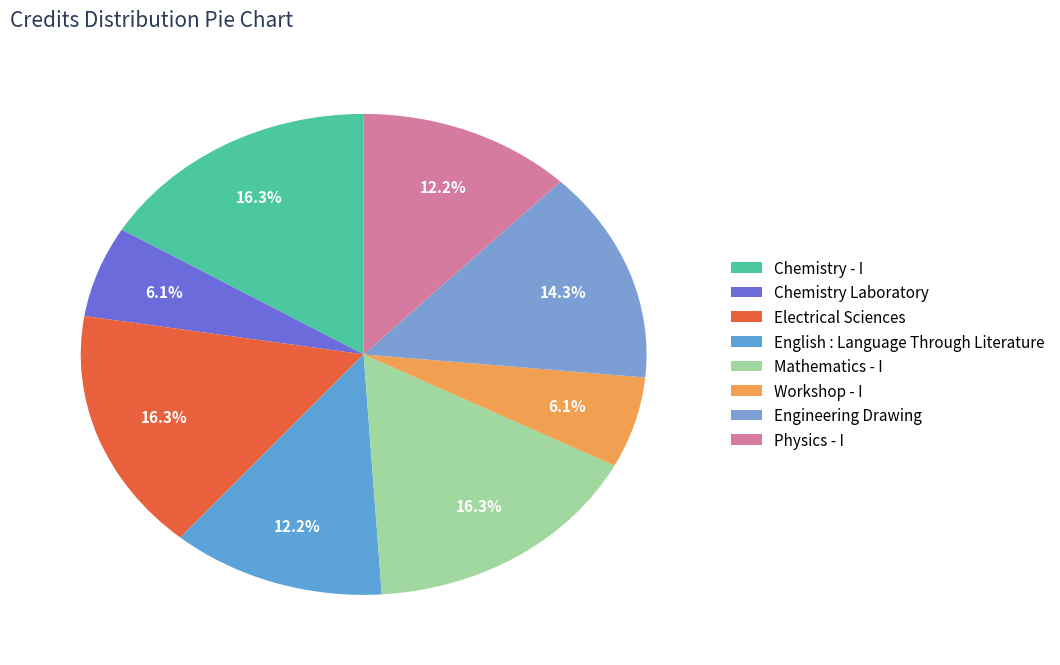

Which category has the smallest portion of the pie?

Chemistry Laboratory